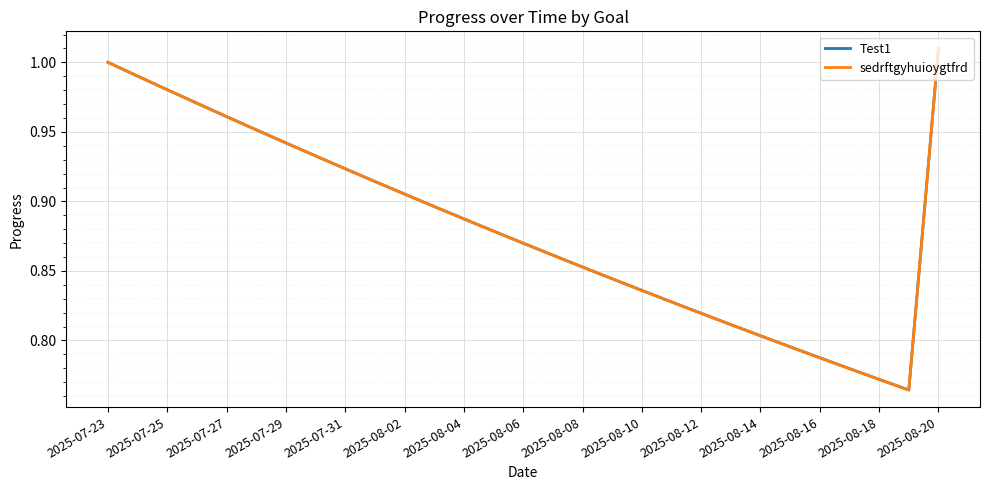

Does the chart display data point markers on the line(s)?

No